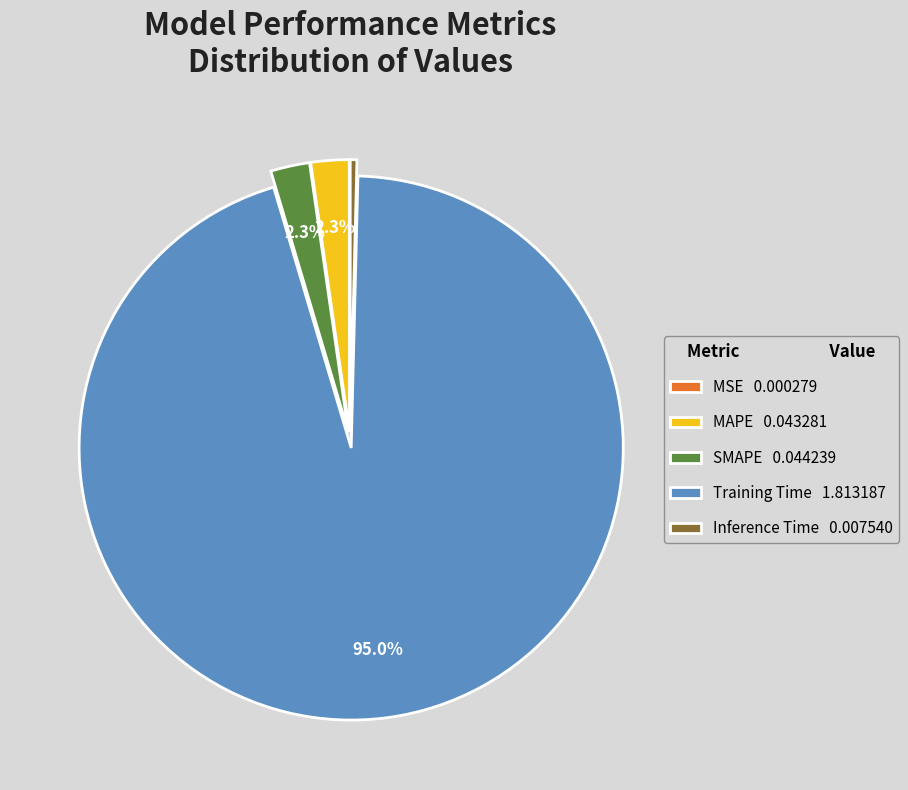

What is the largest slice in the pie chart?

Training Time